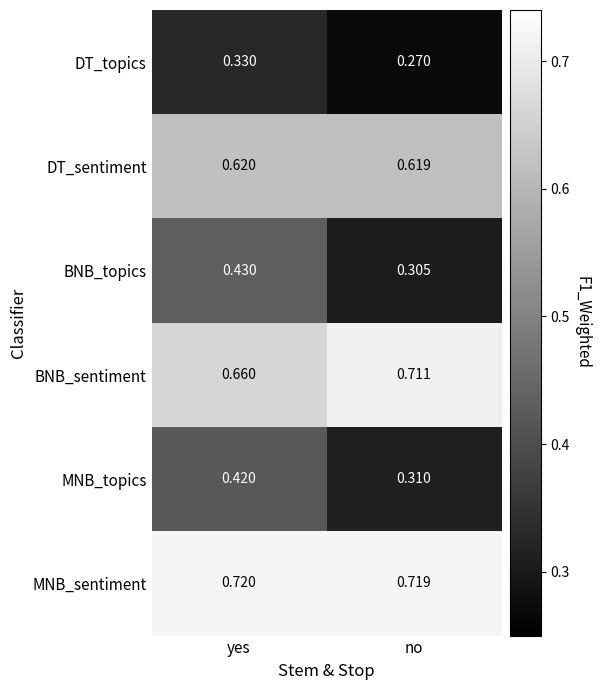

Count the number of categories in the chart.

2